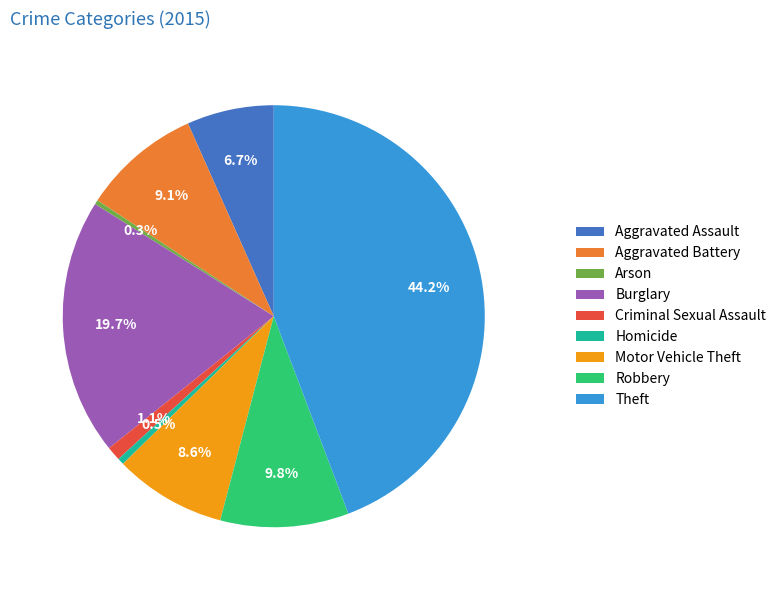

To the nearest percent, what is the combined percentage of Robbery and Motor Vehicle Theft?

18%